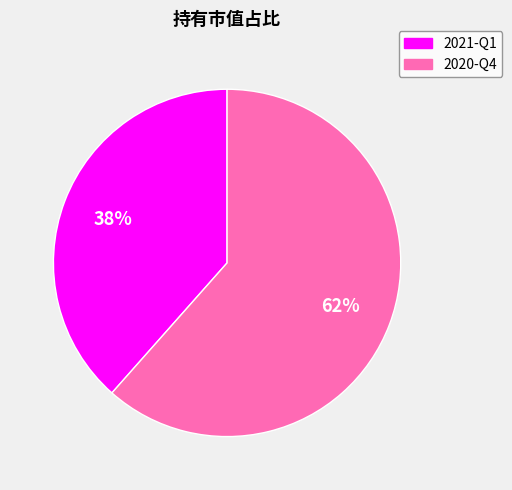

Which category has the smallest portion of the pie?

2021-Q1